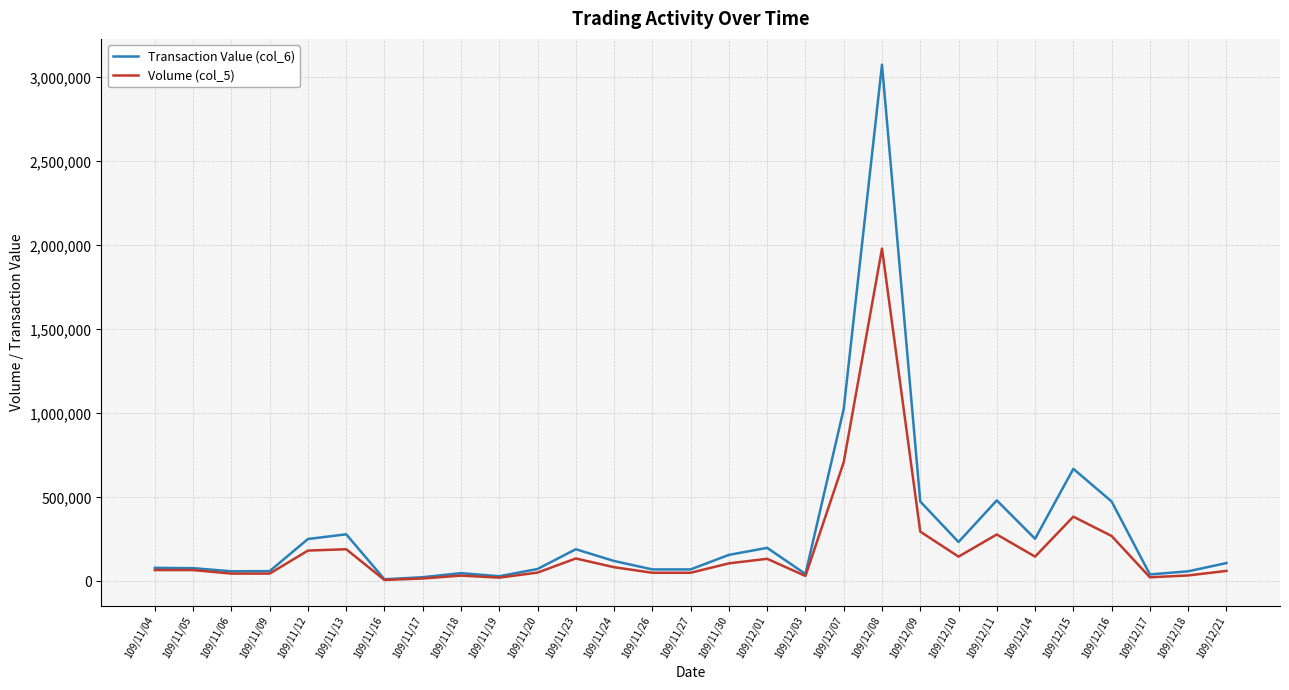

Count the number of data series in this chart.

2